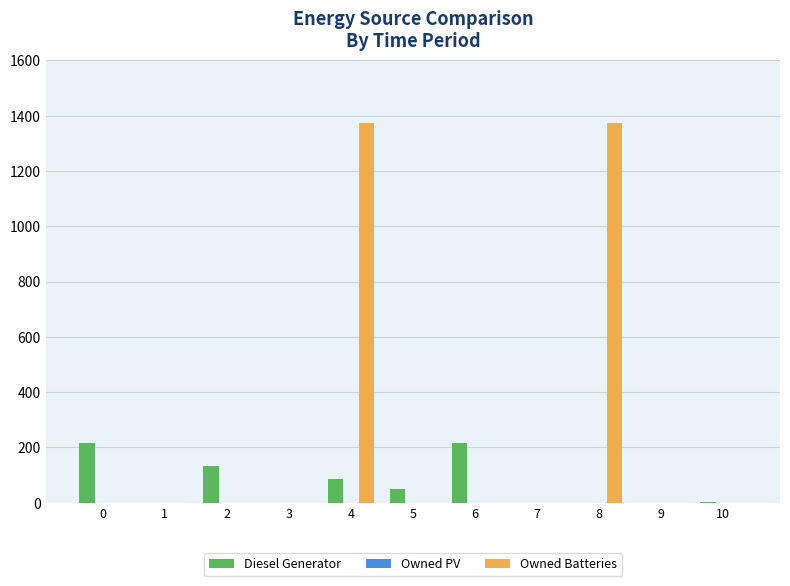

How many data points in Owned Batteries are above 0?

2